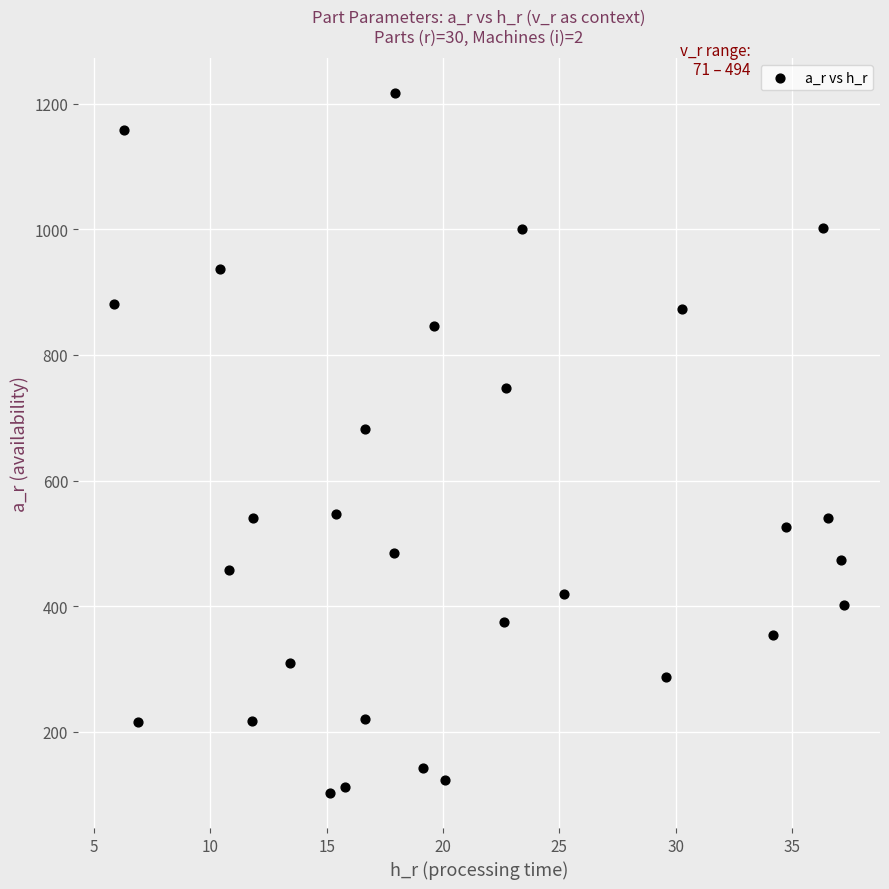

What is the range of Y values (max minus min)?

1114.5